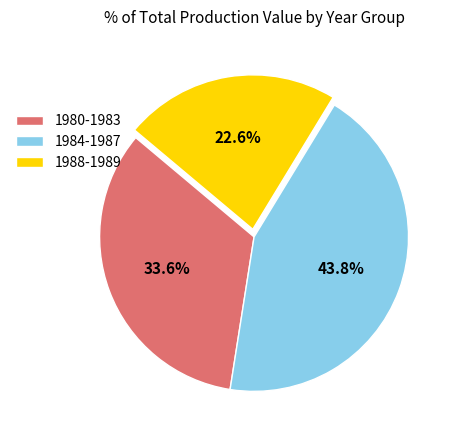

Which category has the biggest portion of the pie?

1984-1987